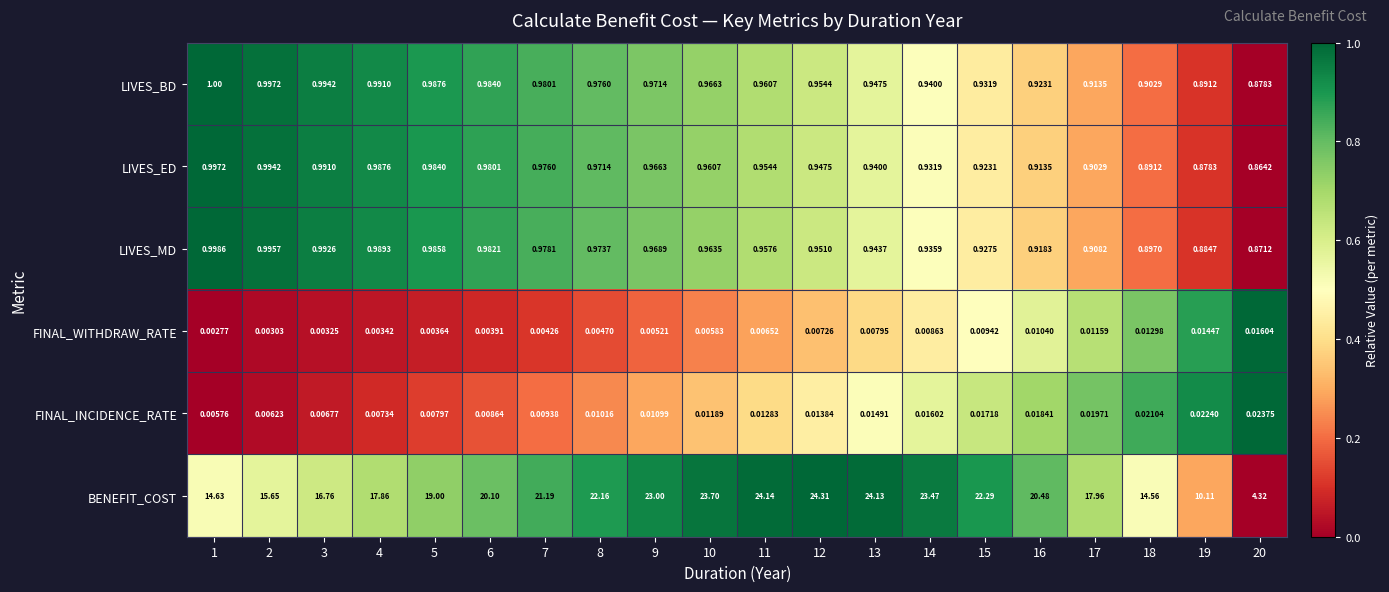

How many distinct data groups are displayed?

6